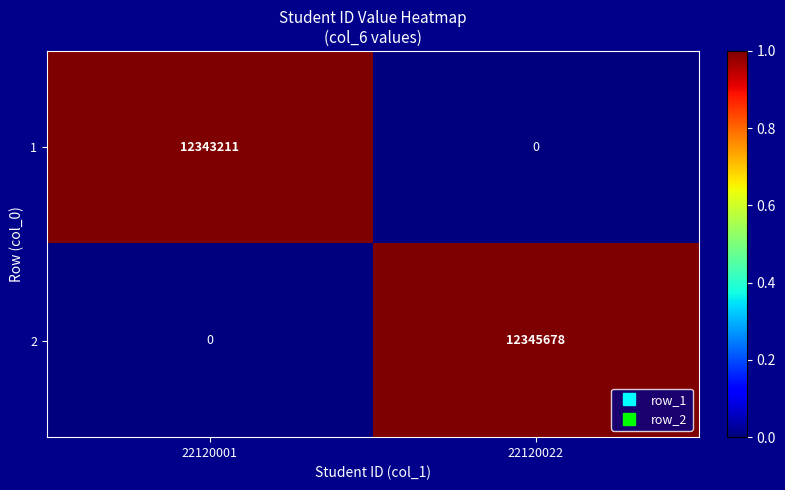

List the series in order of their peak value, highest first.

2, 1